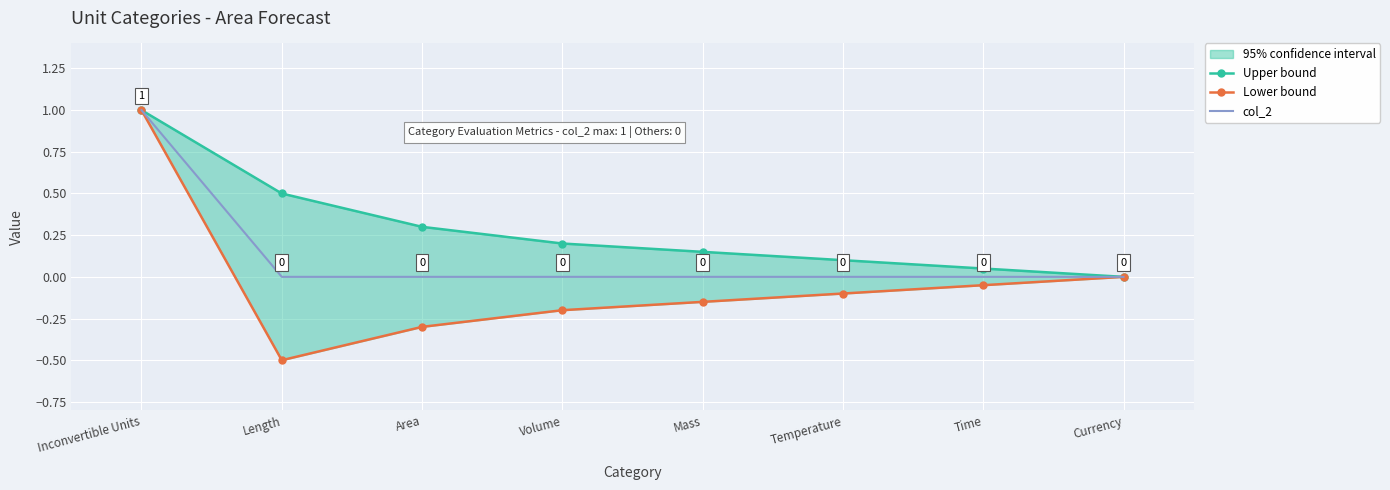

Rank the series by their maximum value, from highest to lowest.

Upper bound, Lower bound, col_2